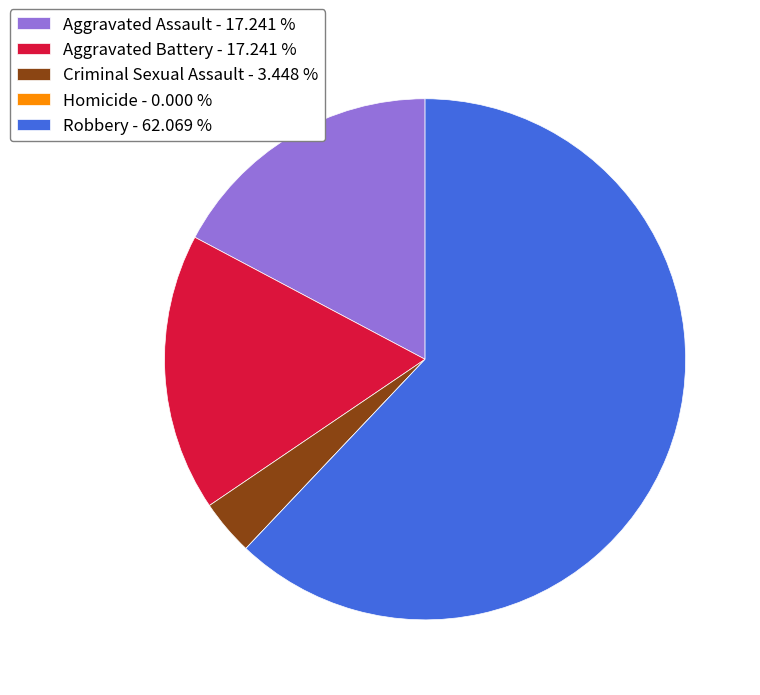

Is there a majority slice in this chart?

Yes